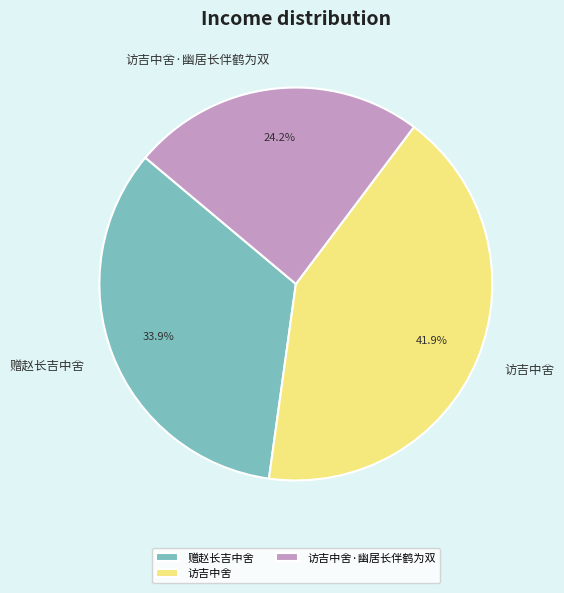

How many slices are in this pie chart?

3